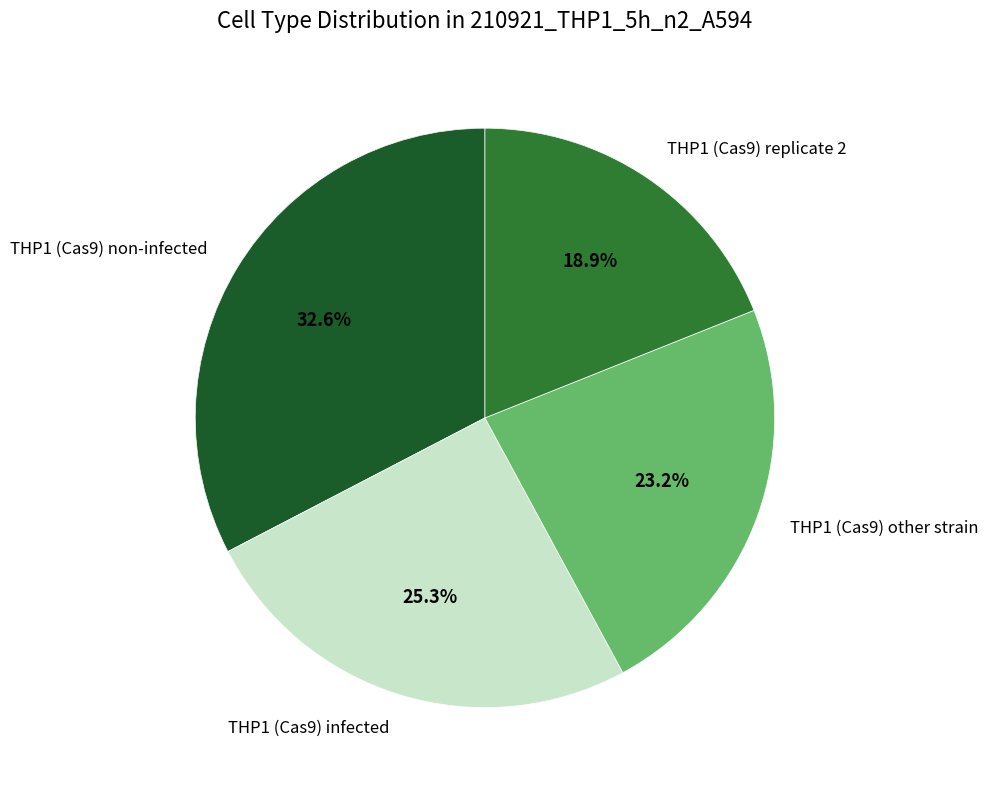

Is it true that THP1 (Cas9) other strain is 23% of the pie?

True